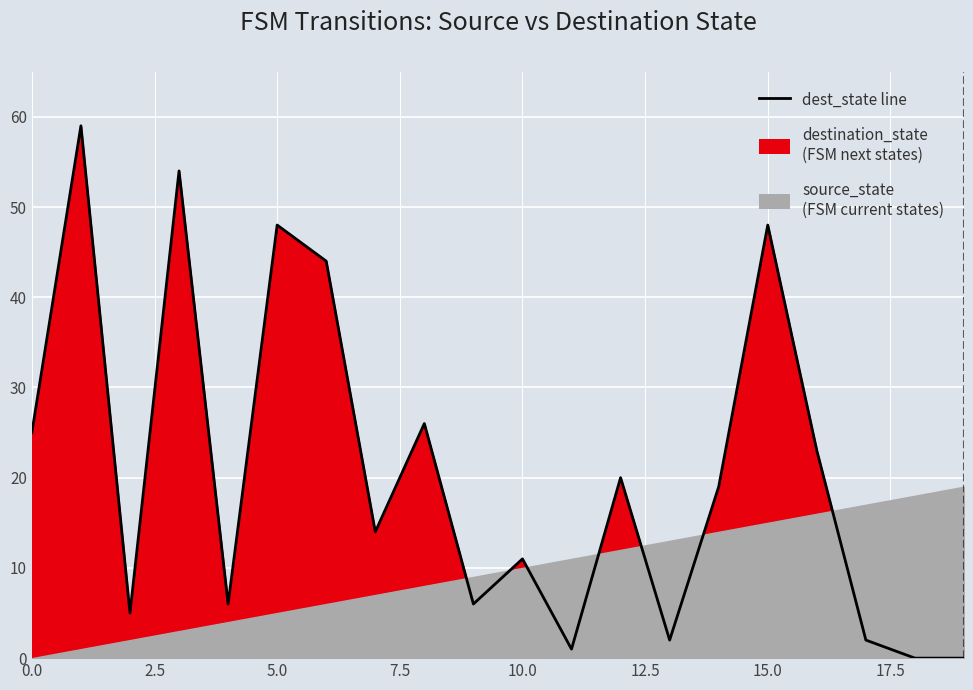

The value at 16 is 23. True or false?

True